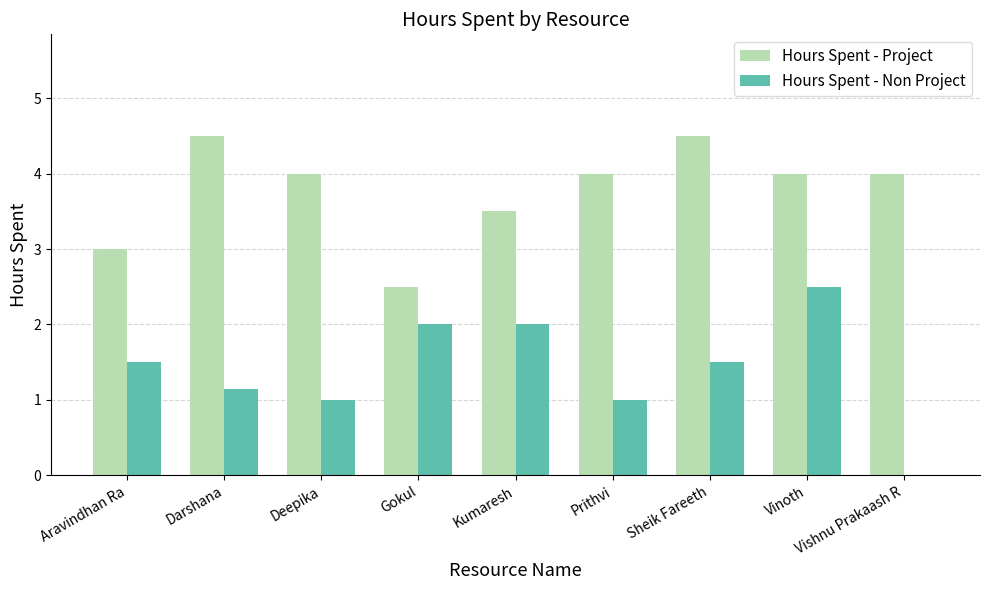

What is the sum of the Hours Spent - Non Project values at Aravindhan Ra and Prithvi?

2.5